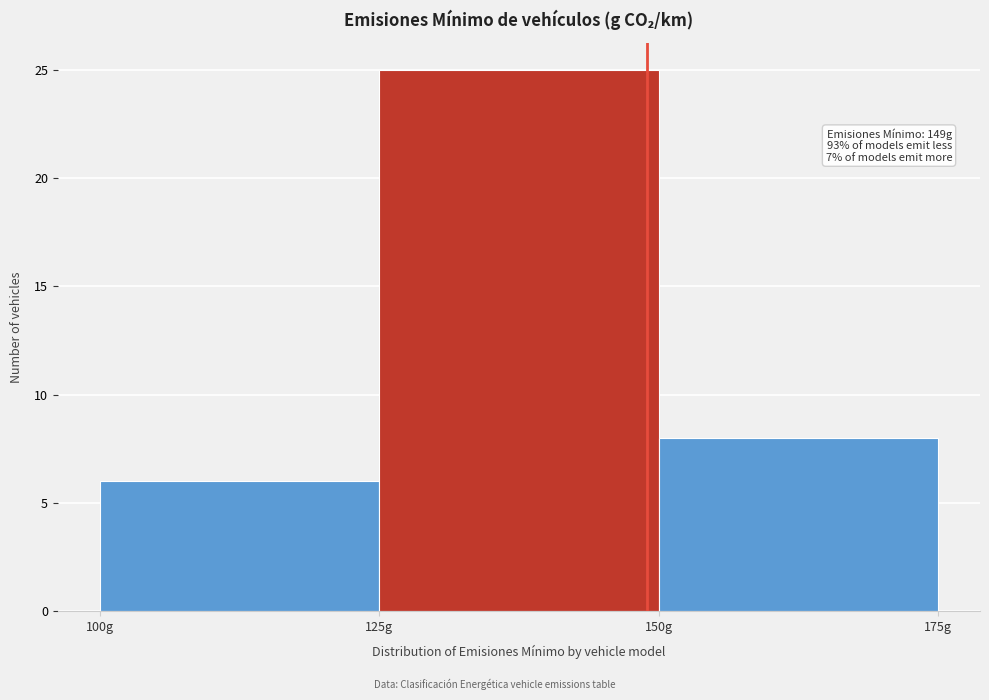

Which range on the x-axis has the tallest bar?

125 to 150